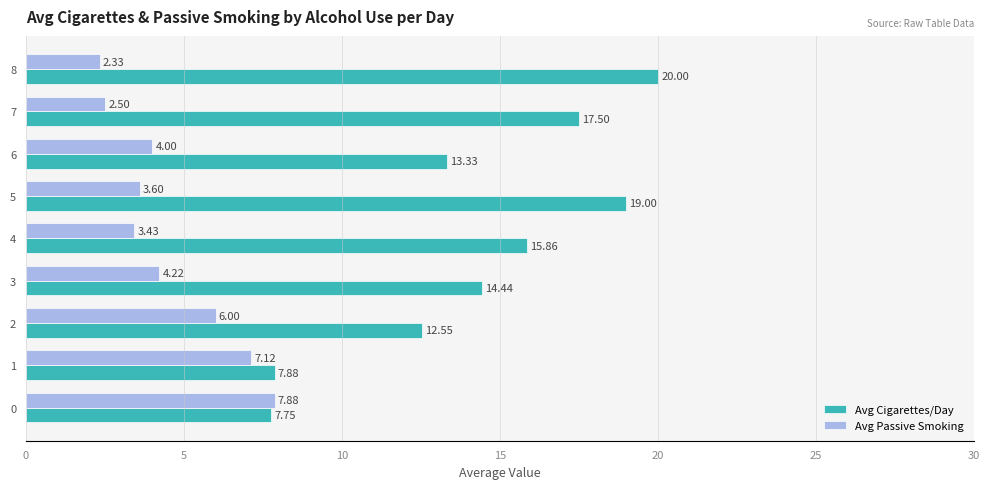

What is the sum of all Avg Passive Smoking values?

41.1